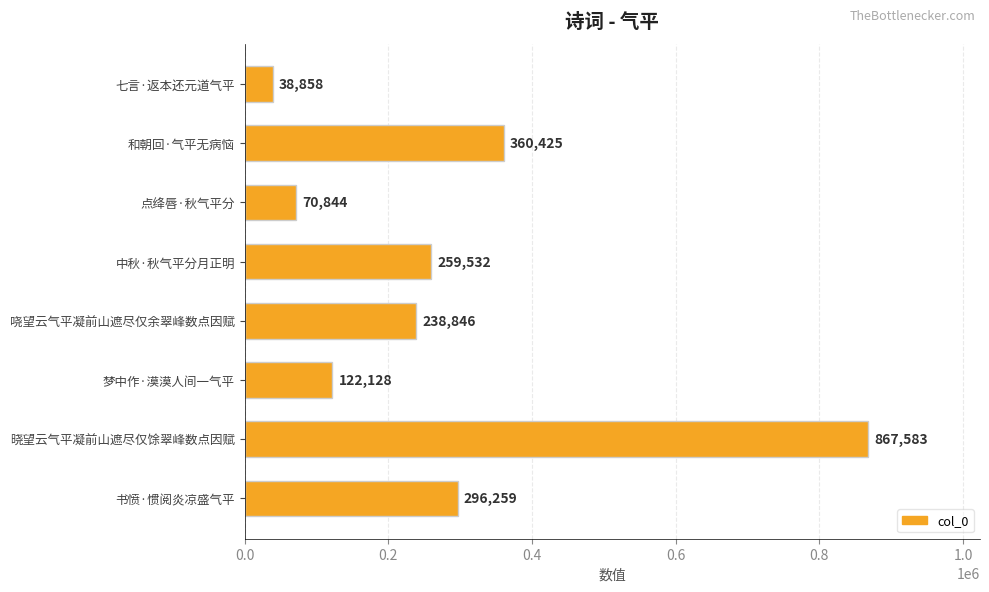

What is the sum of all values?

2254475